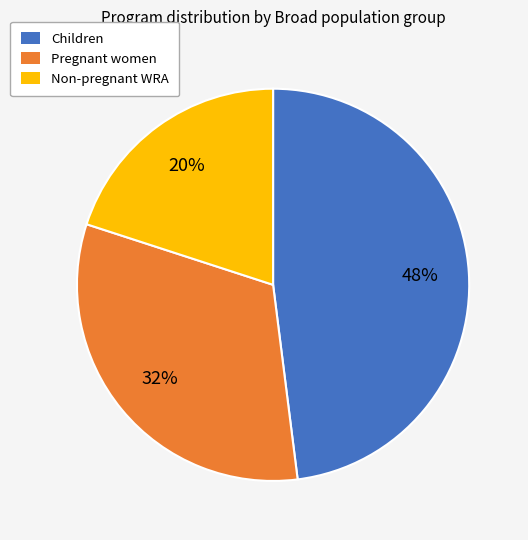

Is there a majority slice in this chart?

No